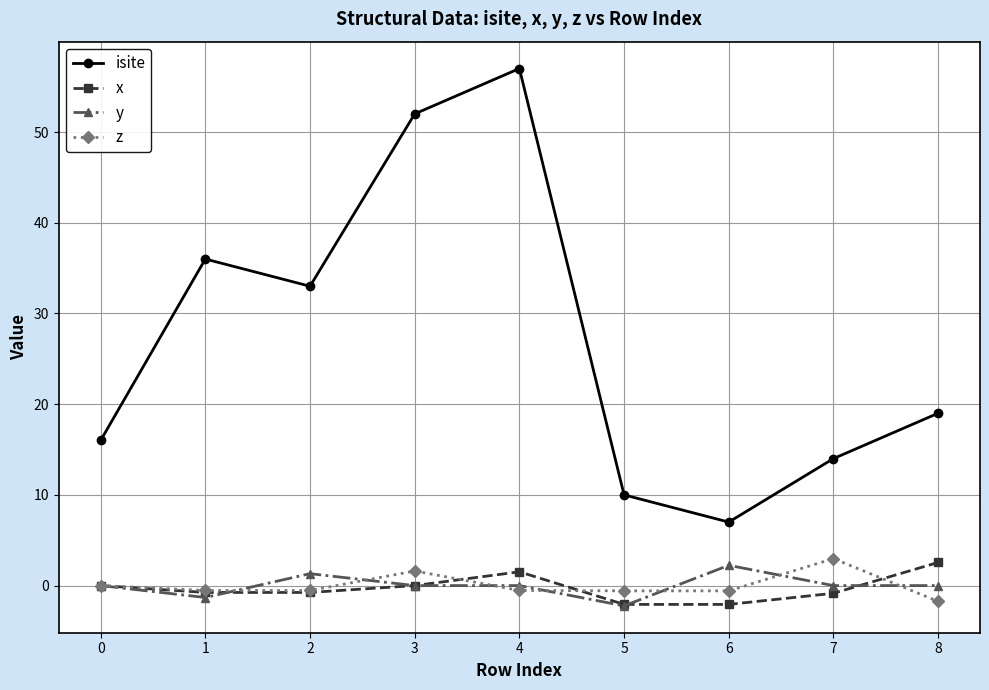

True or false: isite and z intersect in this chart.

False